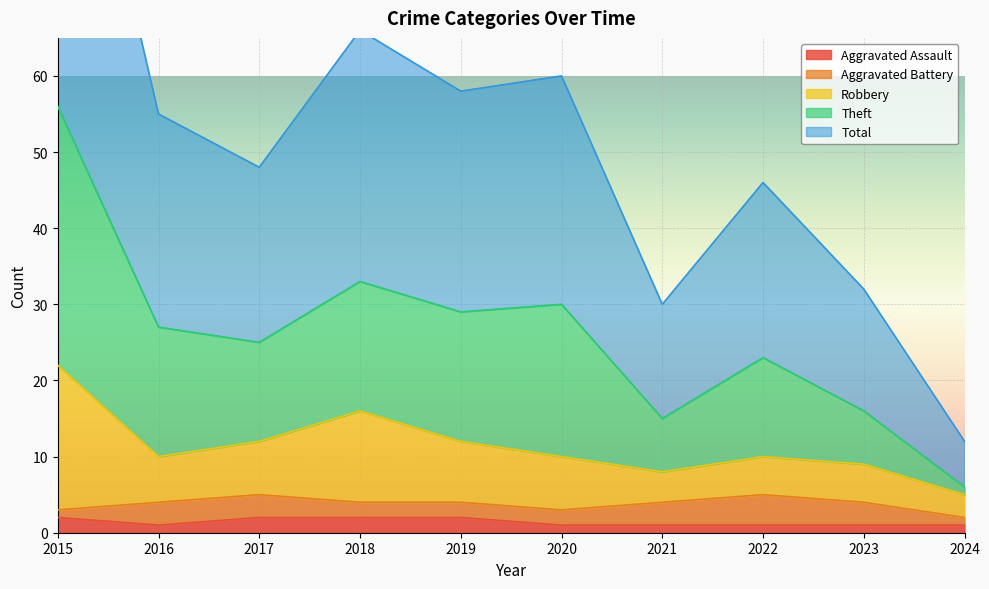

In Total, how many points are lower than both neighbors (excluding endpoints)?

3